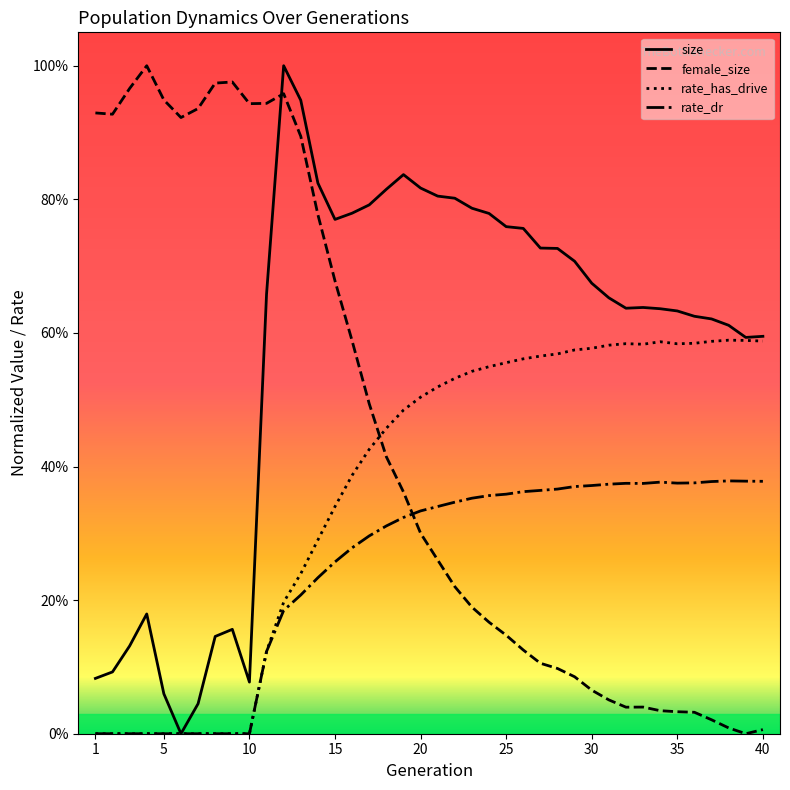

Does the chart display data point markers on the line(s)?

No